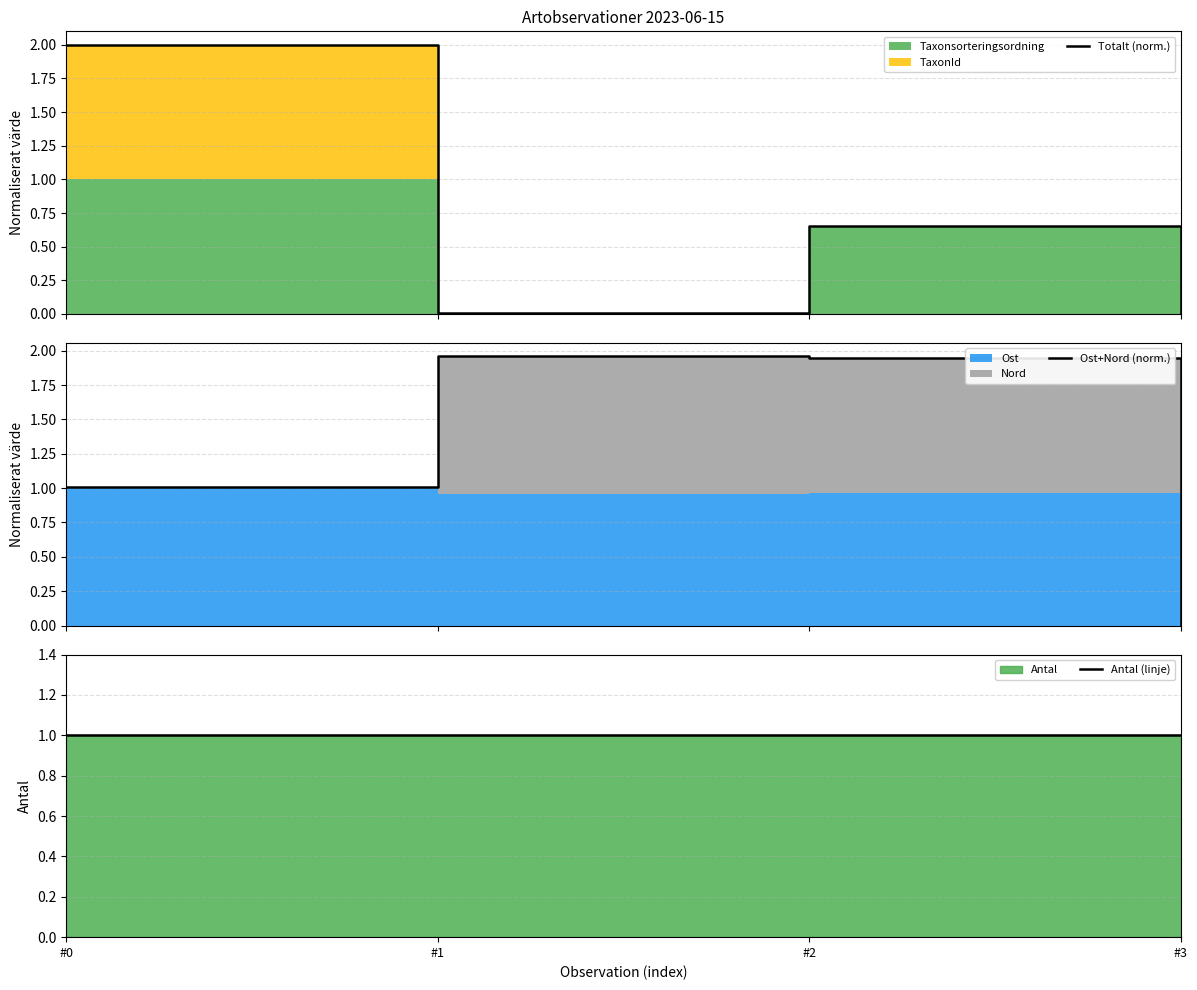

True or false: Totalt (norm.) and Antal (linje) intersect in this chart.

True